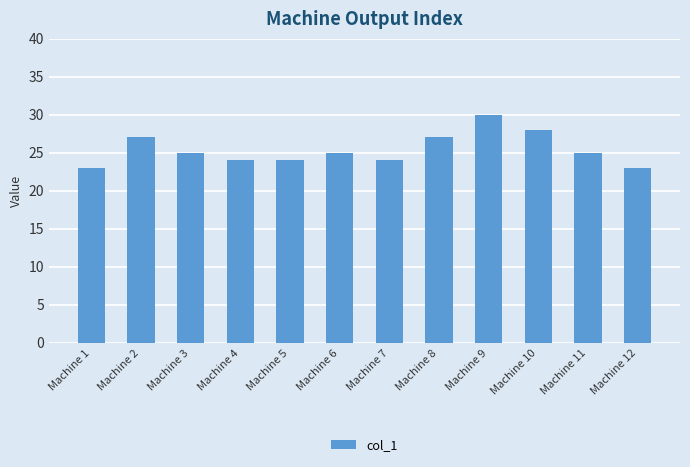

Is it true that the value at Machine 5 is 24?

True